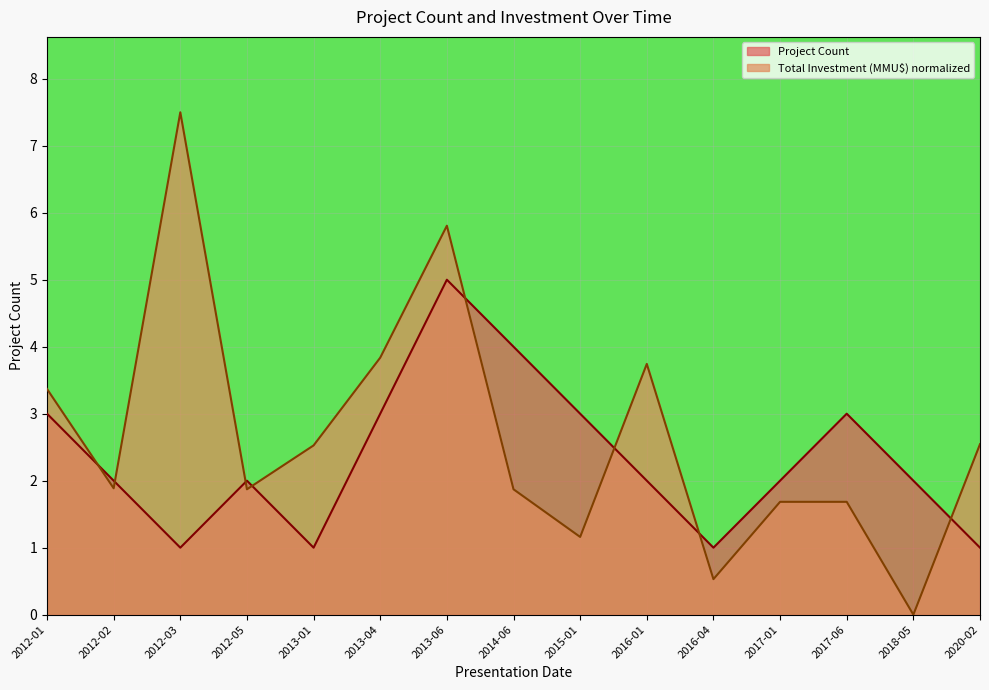

Which category has the highest value across all series?

2012-03